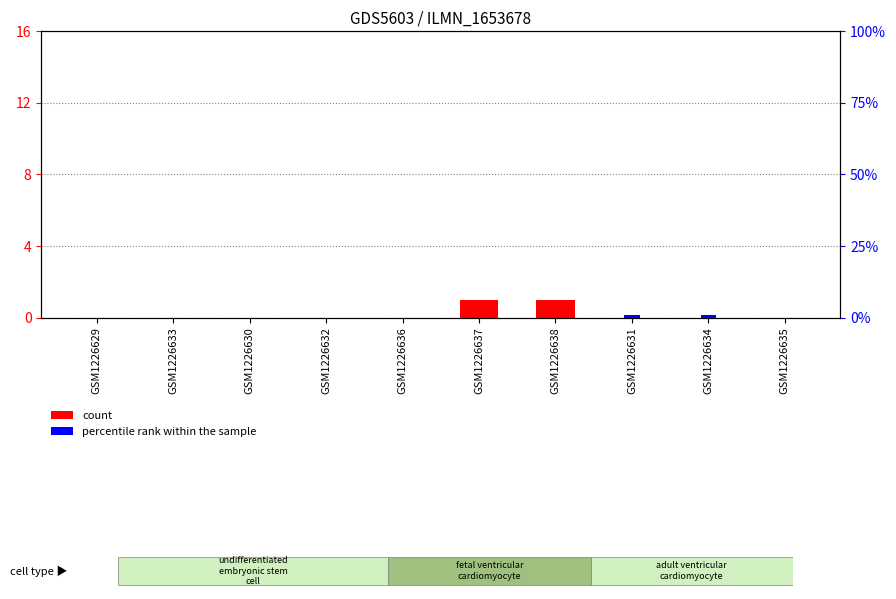

List the series in order of their peak value, highest first.

count, percentile rank within the sample